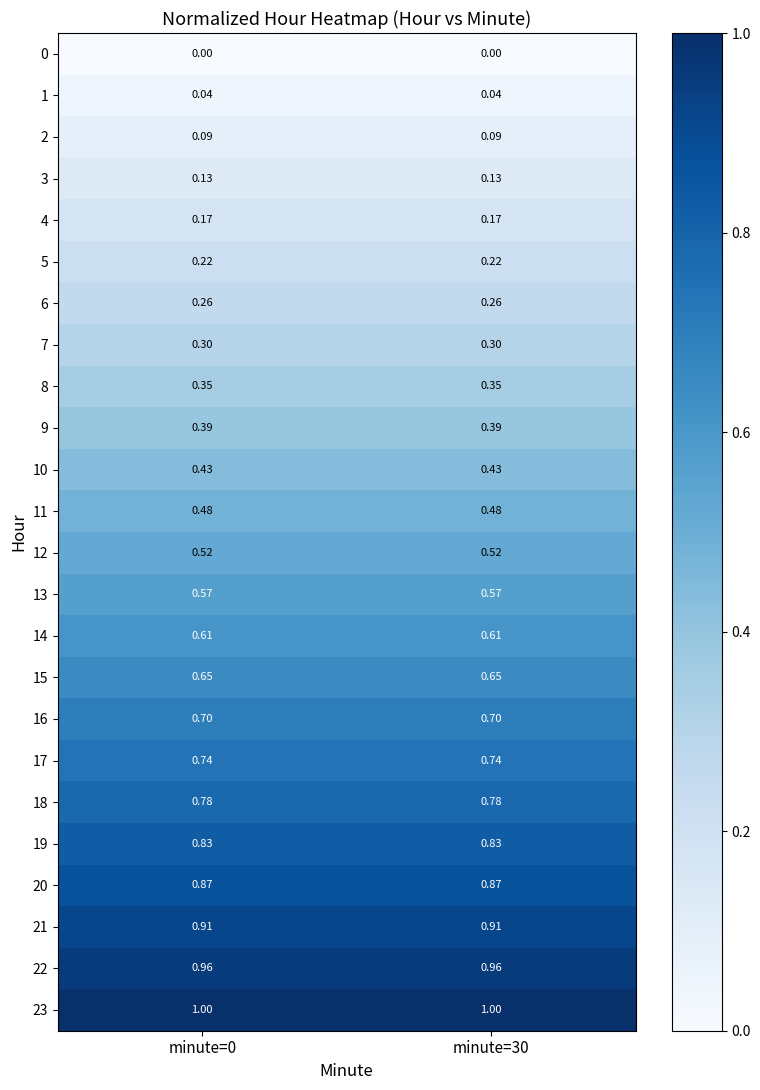

Is the value of 21 at minute=30 greater than the value of 13 at minute=0?

Yes